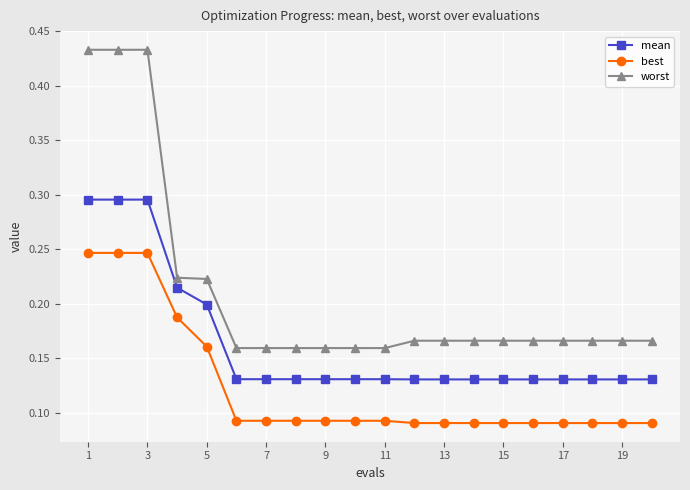

Count the best values in the range 0 to 1.

20